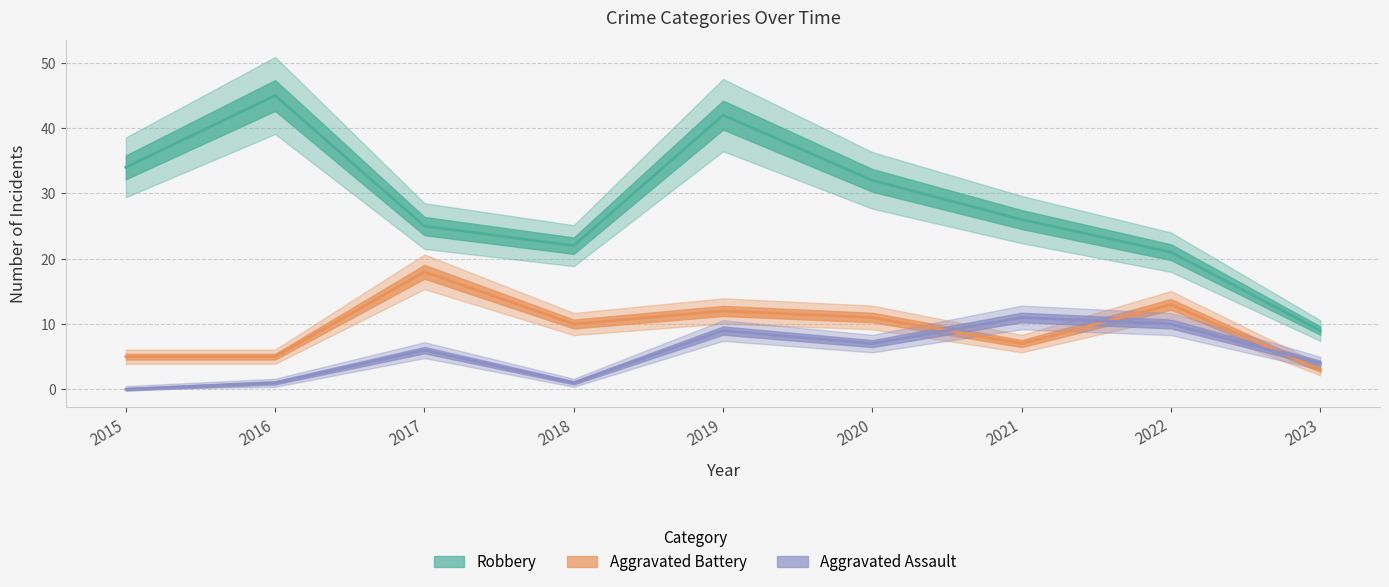

True or false: Robbery and Aggravated Battery cross at least once.

False